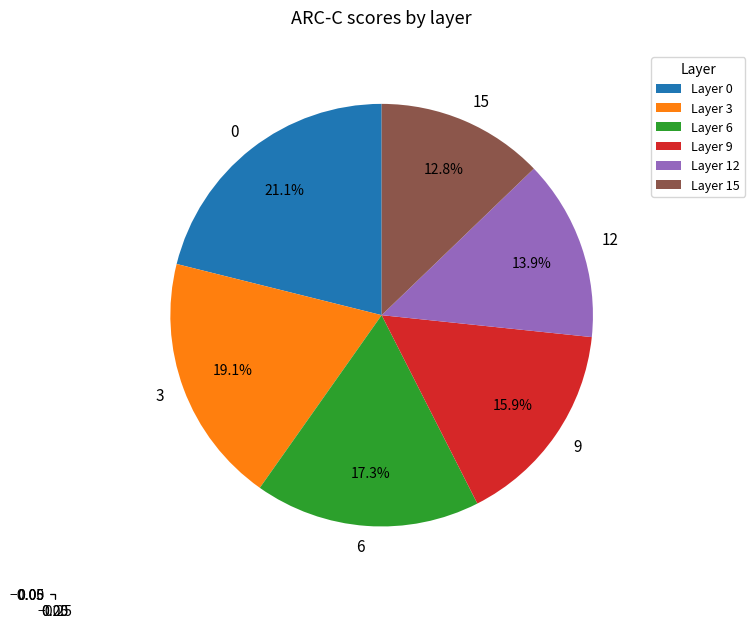

Does 12 represent more than half of the total?

No